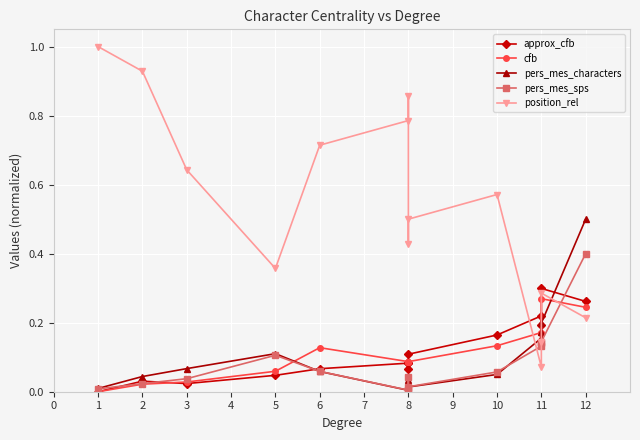

What is the sum of the approx_cfb values at 9 and 0?

0.2